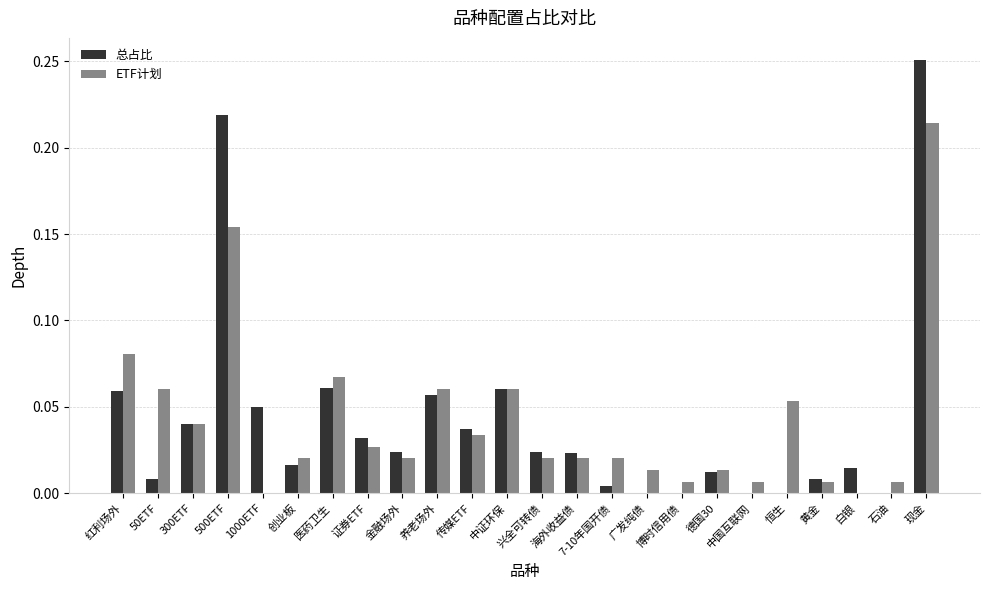

Count the number of categories in the chart.

24